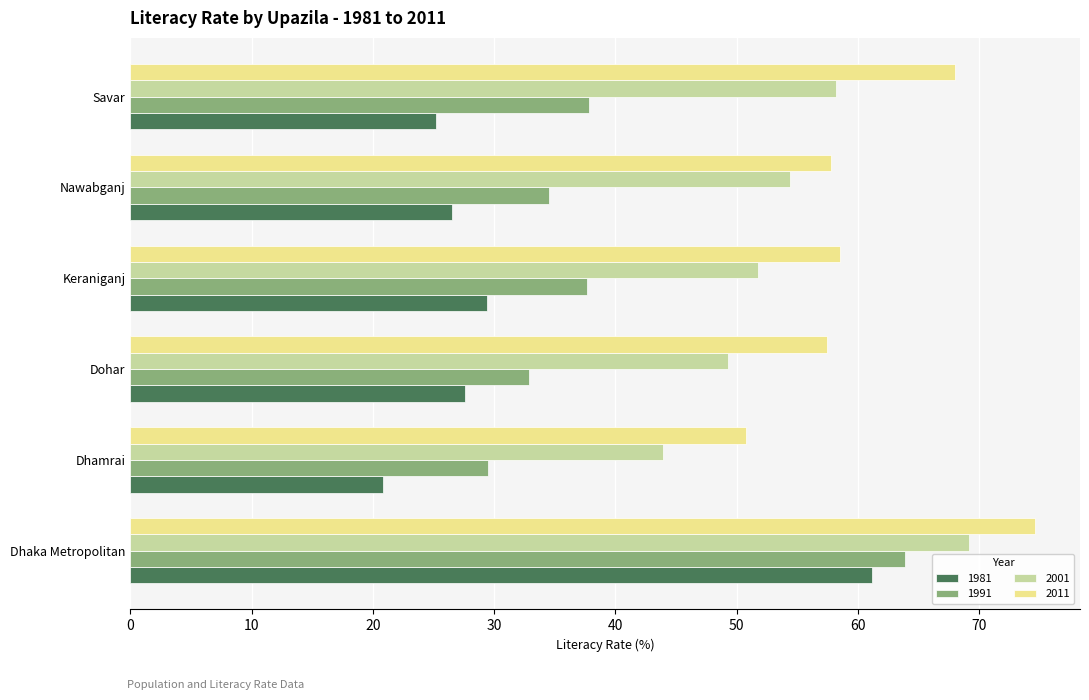

Is the value of 1981 at Keraniganj greater than the value of 2001 at Nawabganj?

No